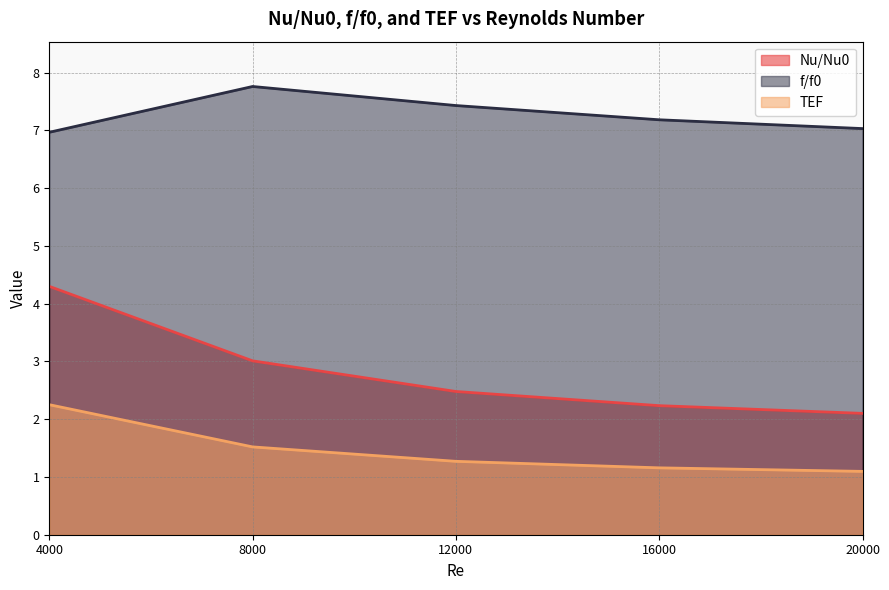

True or false: TEF and Nu/Nu0 cross at least once.

False